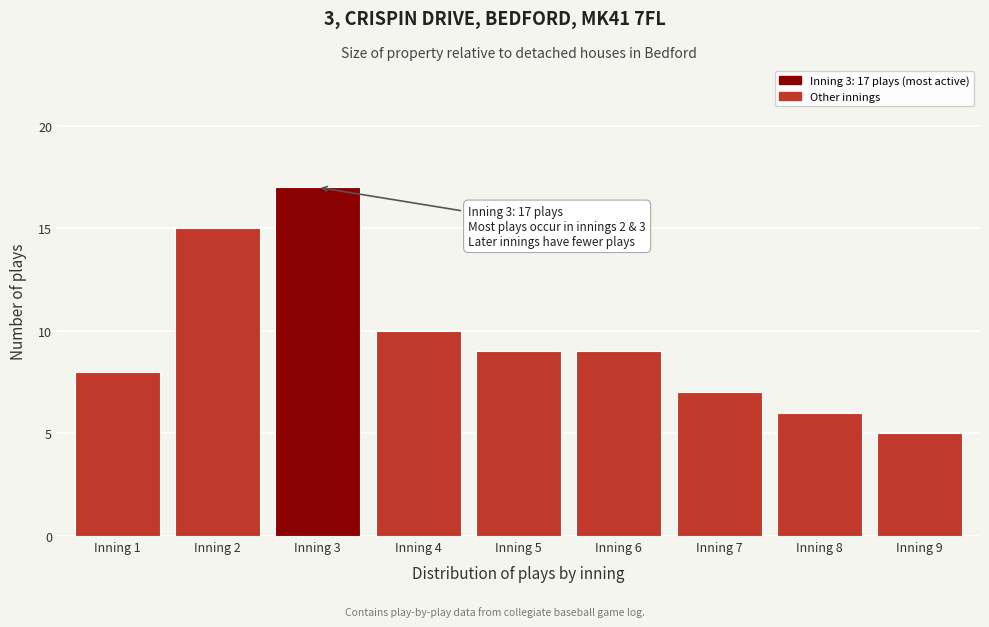

Reading left to right, what are all the values shown in this chart?

Inning 1=8	Inning 2=15	Inning 3=17	Inning 4=10	Inning 5=9	Inning 6=9	Inning 7=7	Inning 8=6	Inning 9=5